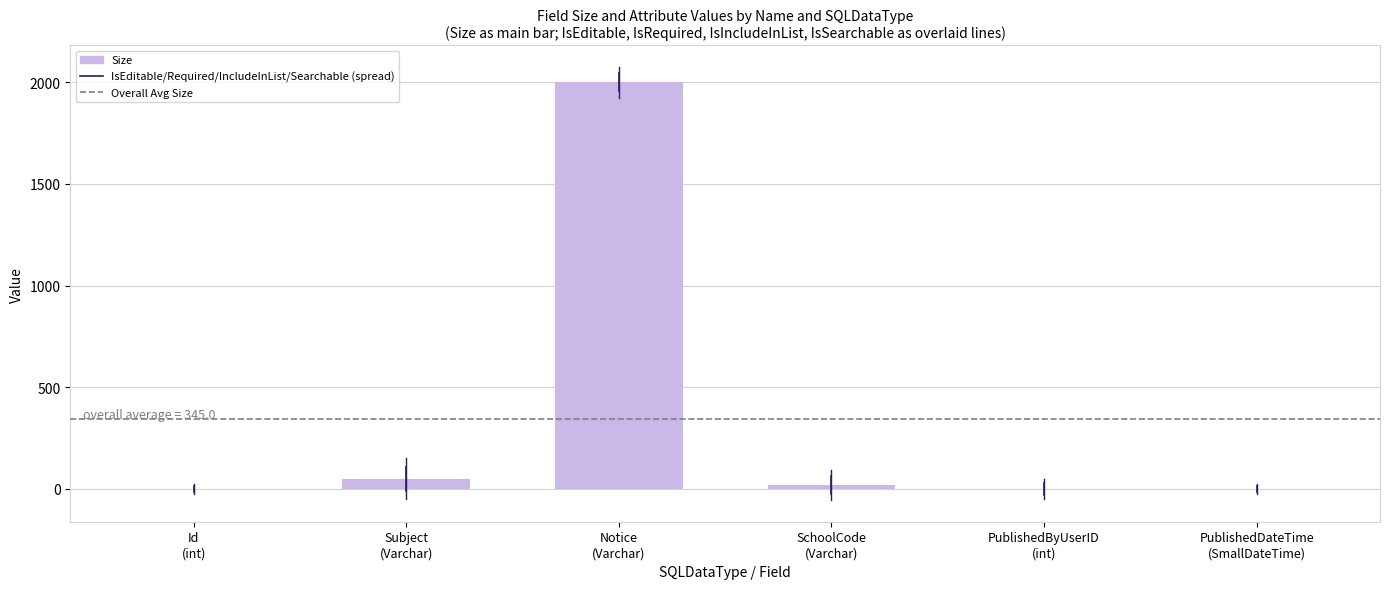

What is the maximum value shown in the chart?

2000